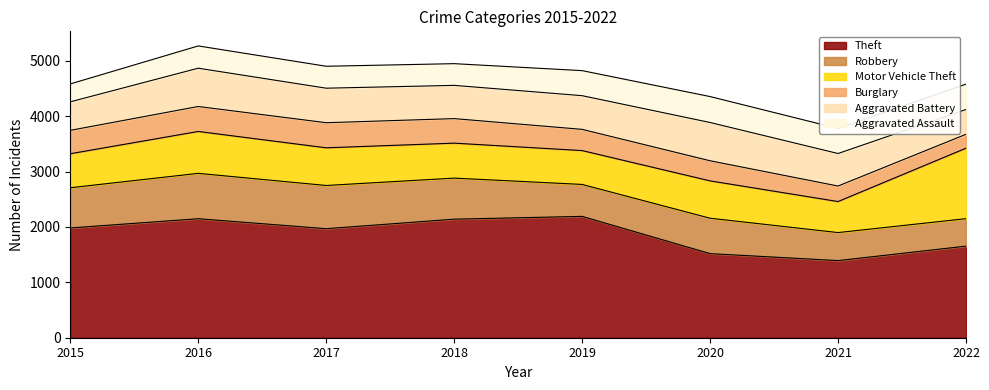

What is the sum of the Aggravated Battery values at 2020 and 2015?

1206